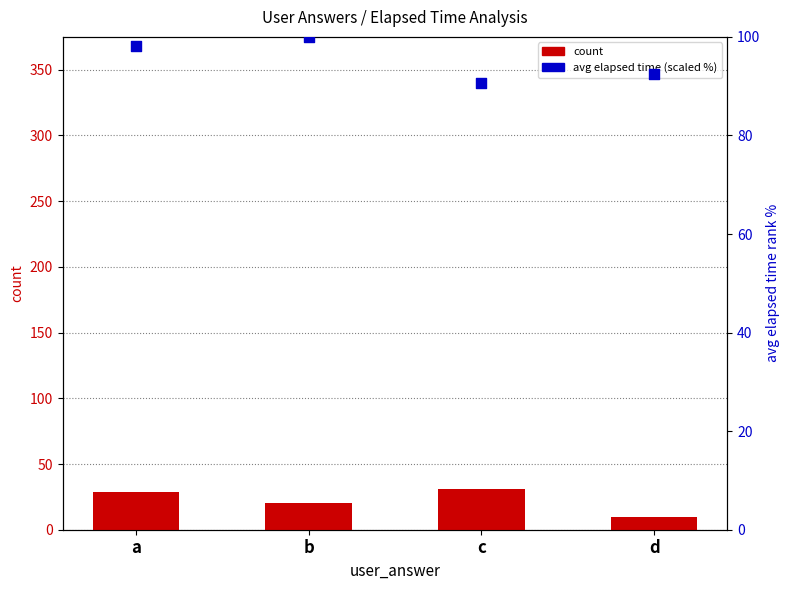

At how many categories does at least one series exceed 10?

4